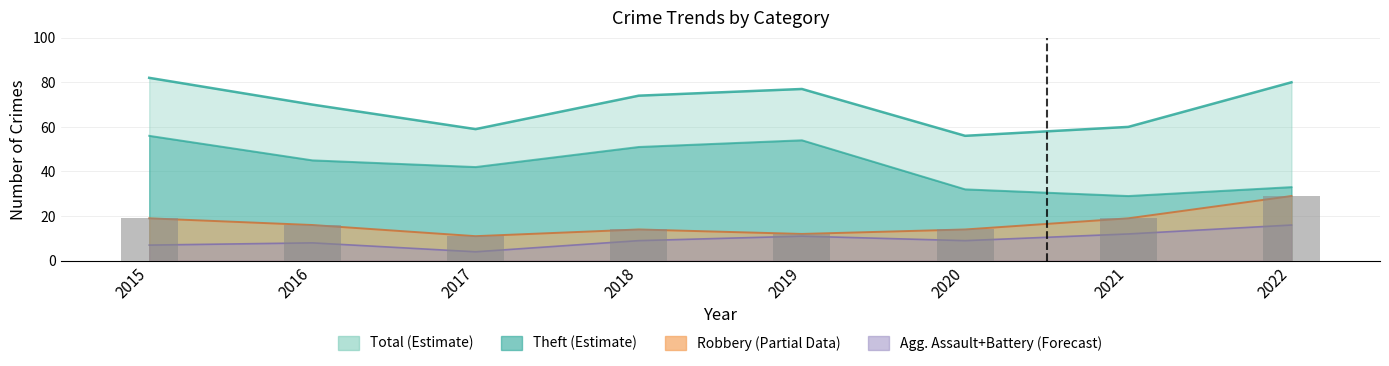

The value at 2020 is 25. True or false?

False